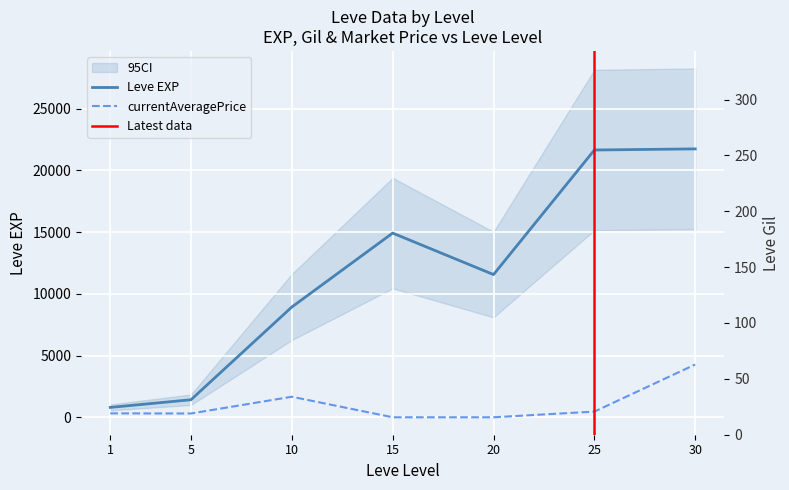

What is the approximate value of currentAveragePrice at 25?

460.4